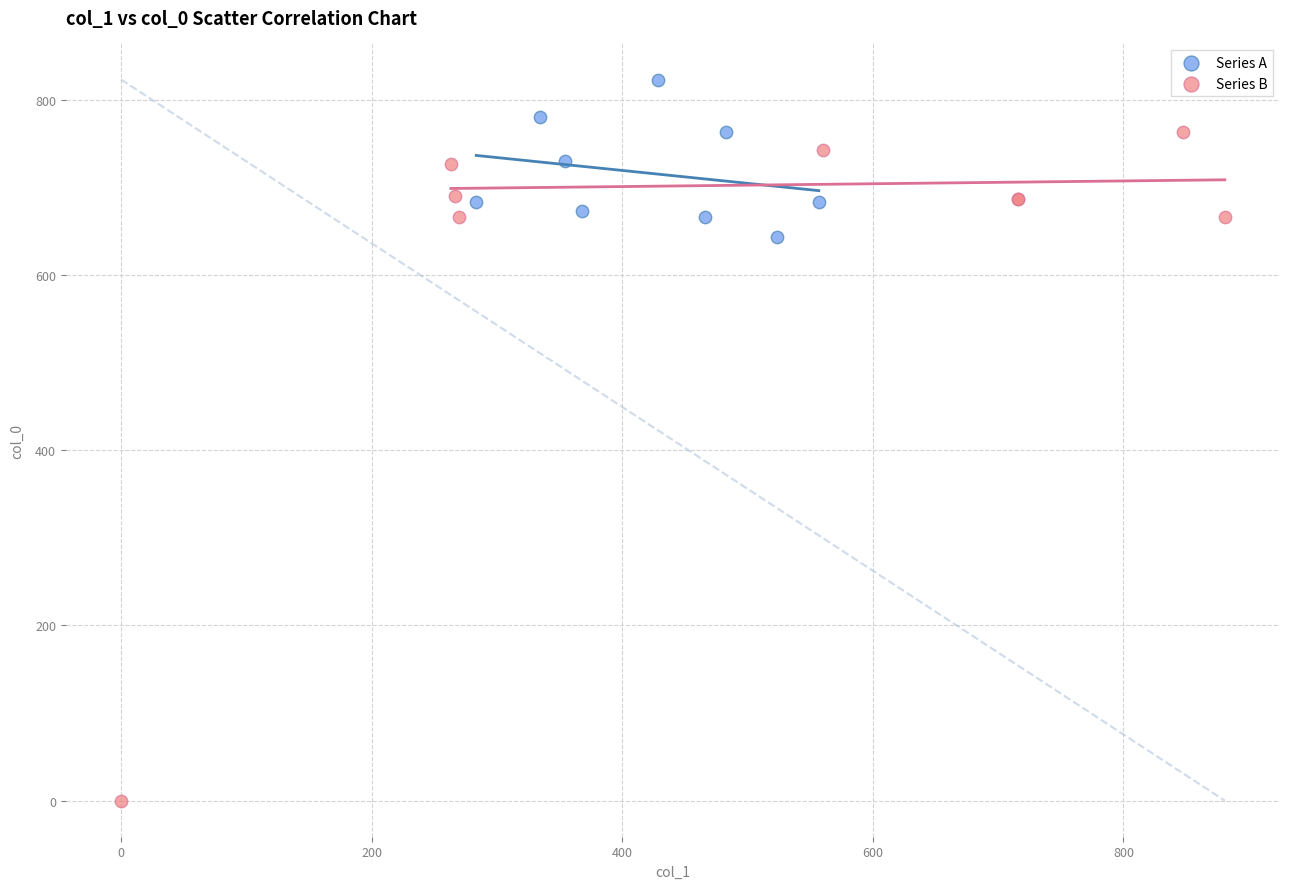

Which series reaches the maximum Y coordinate?

Series A